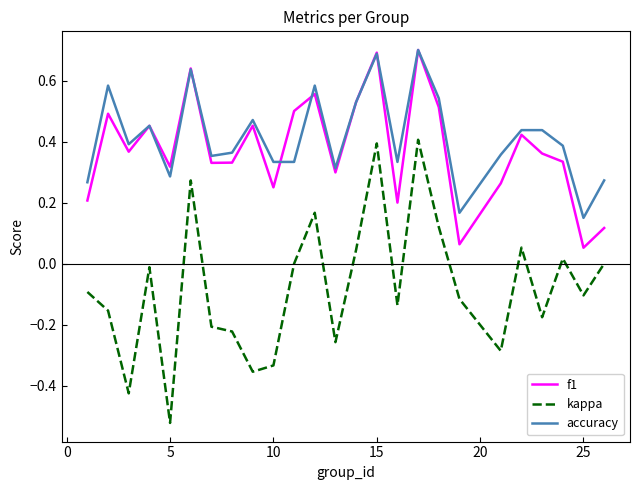

What is the maximum value shown in the chart?

0.7